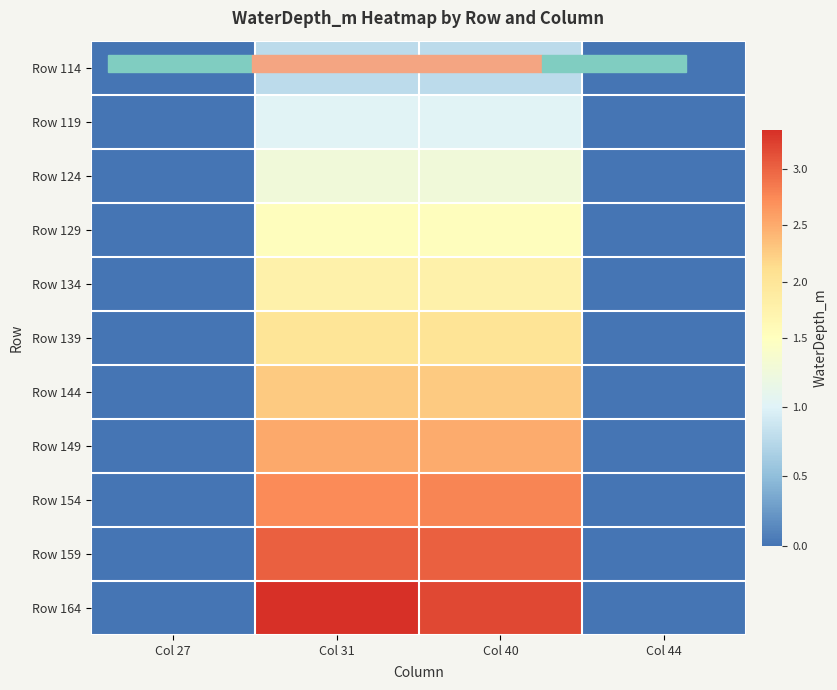

How many series are shown in this chart?

11